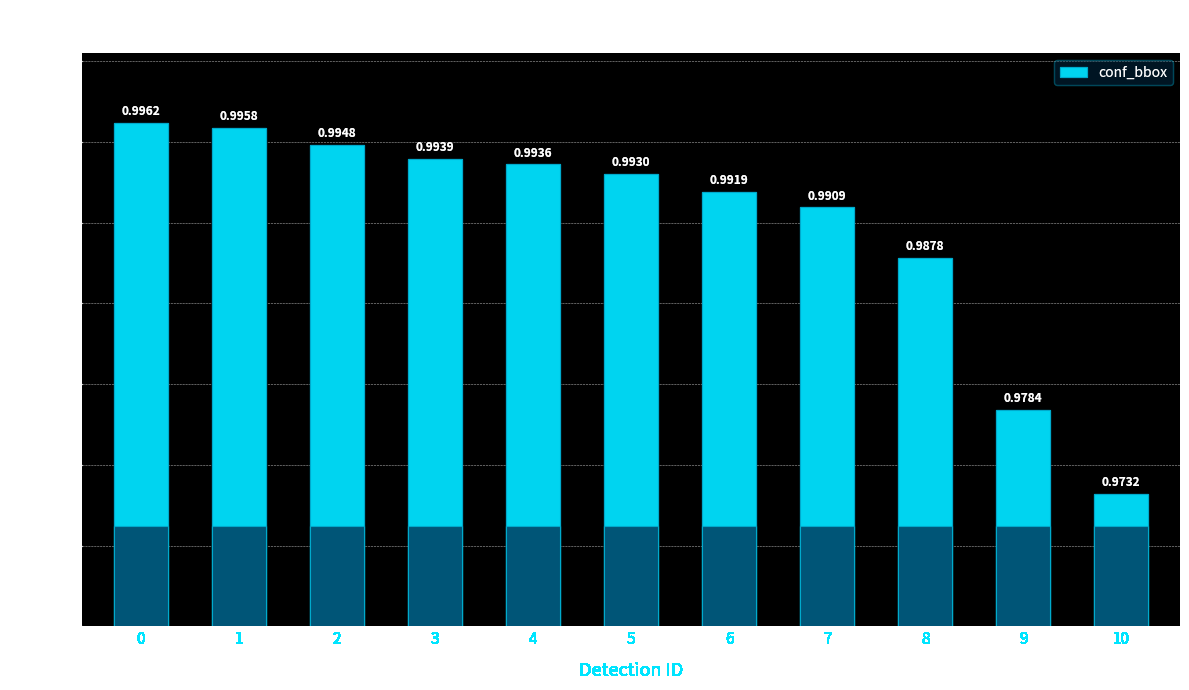

Reading left to right, transcribe all the data shown in this chart.

1.0	1.0	1.0	1.0	1.0	1.0	1.0	1.0	1.0	1.0	1.0